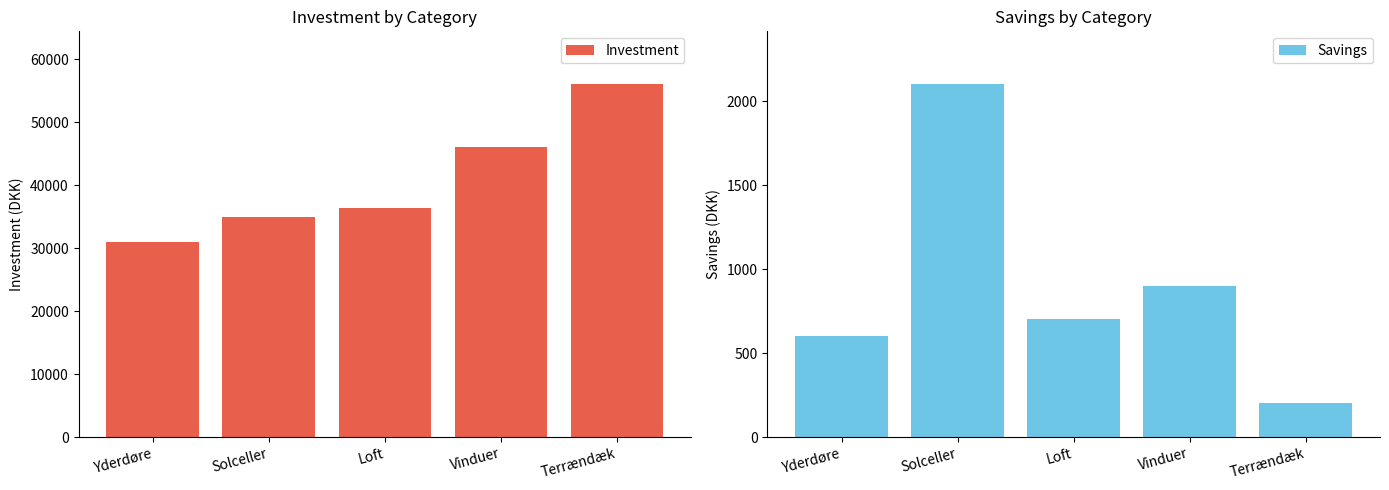

What is the sum of all Savings values?

4500